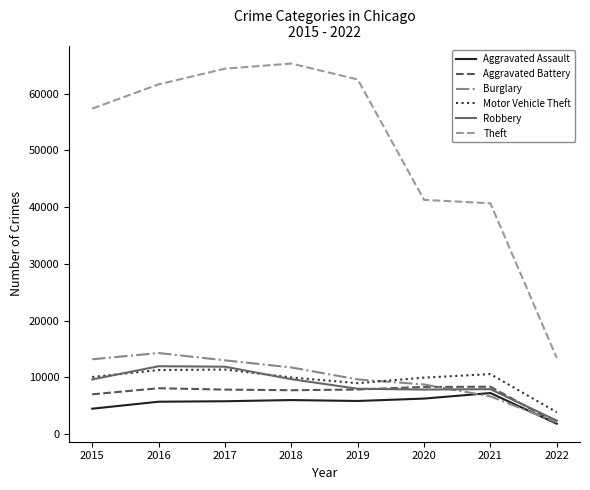

What is the average value of the Aggravated Assault series?

5395